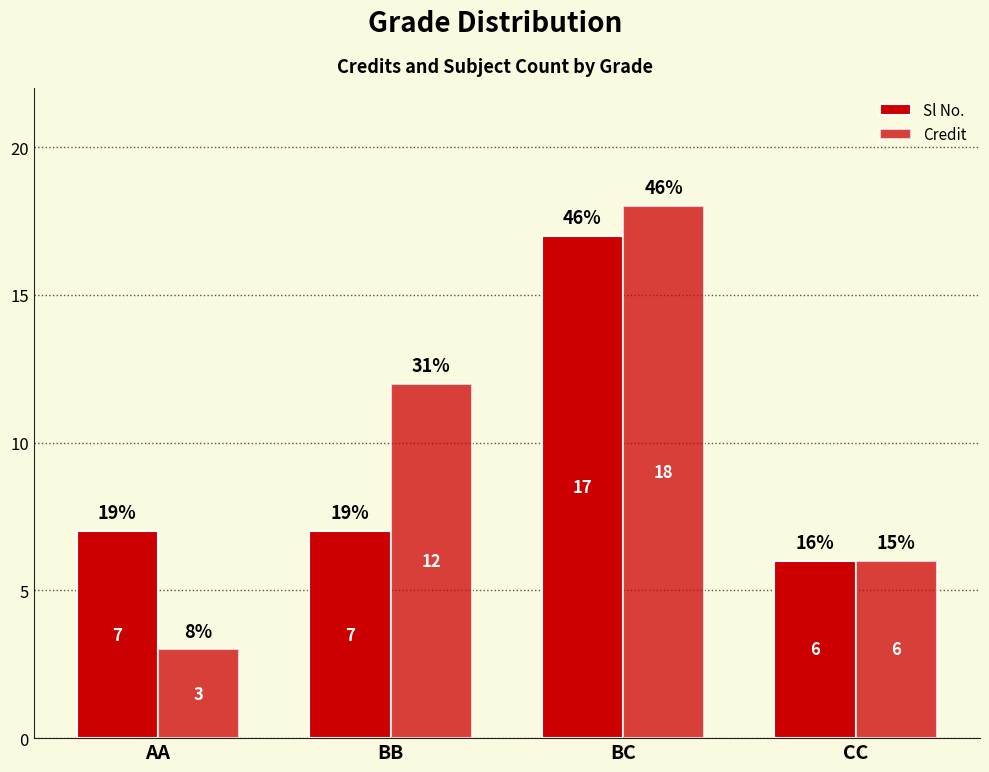

How many data points in Sl No. are less than 7?

1